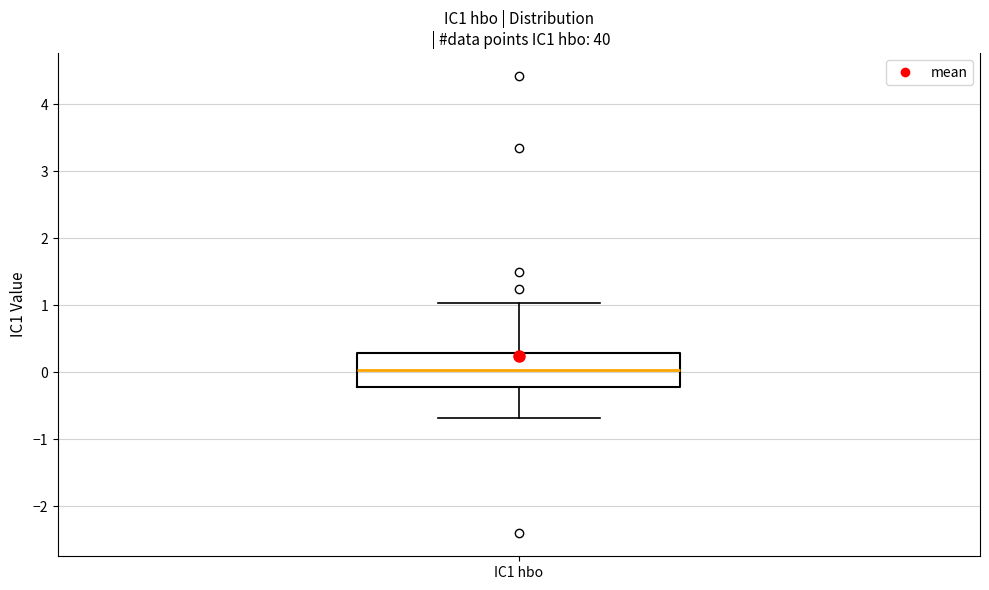

Where is the lower edge of the box for IC1 hbo on the y-axis? The values are not printed on the chart, so give them approximately, as read against the axis.

-0.2